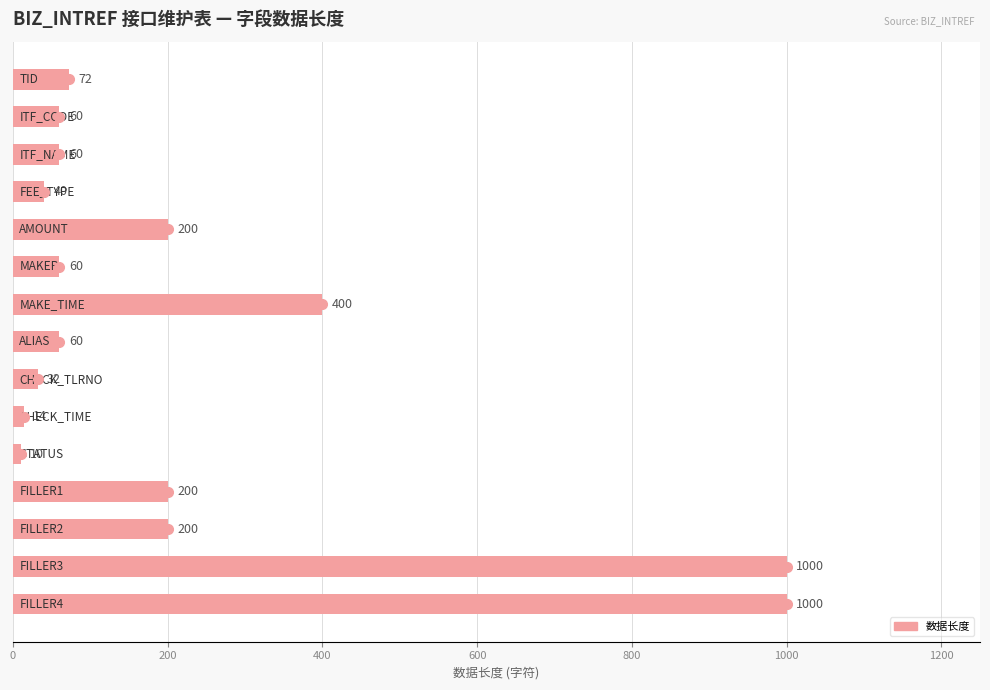

What is the average value?

227